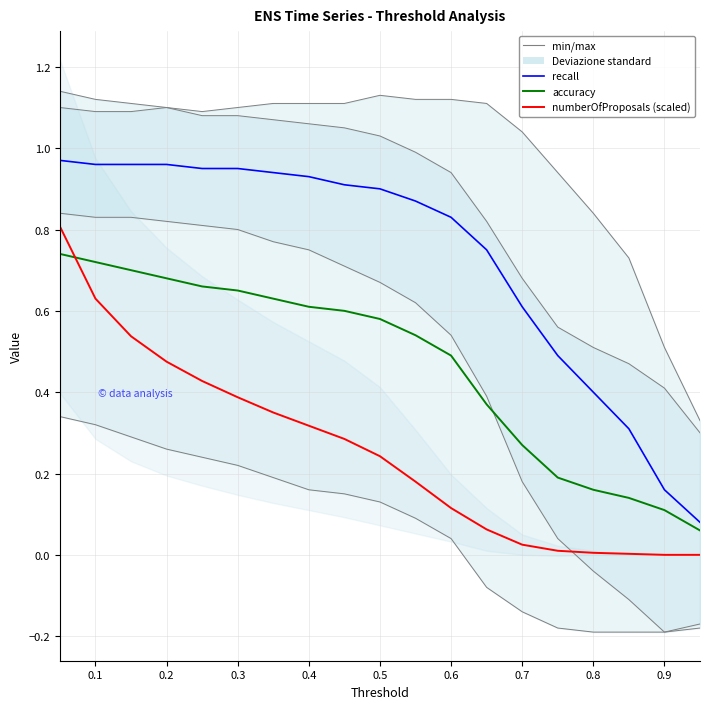

What is the difference between the maximum and second lowest values in the numberOfProposals (scaled) series?

0.8